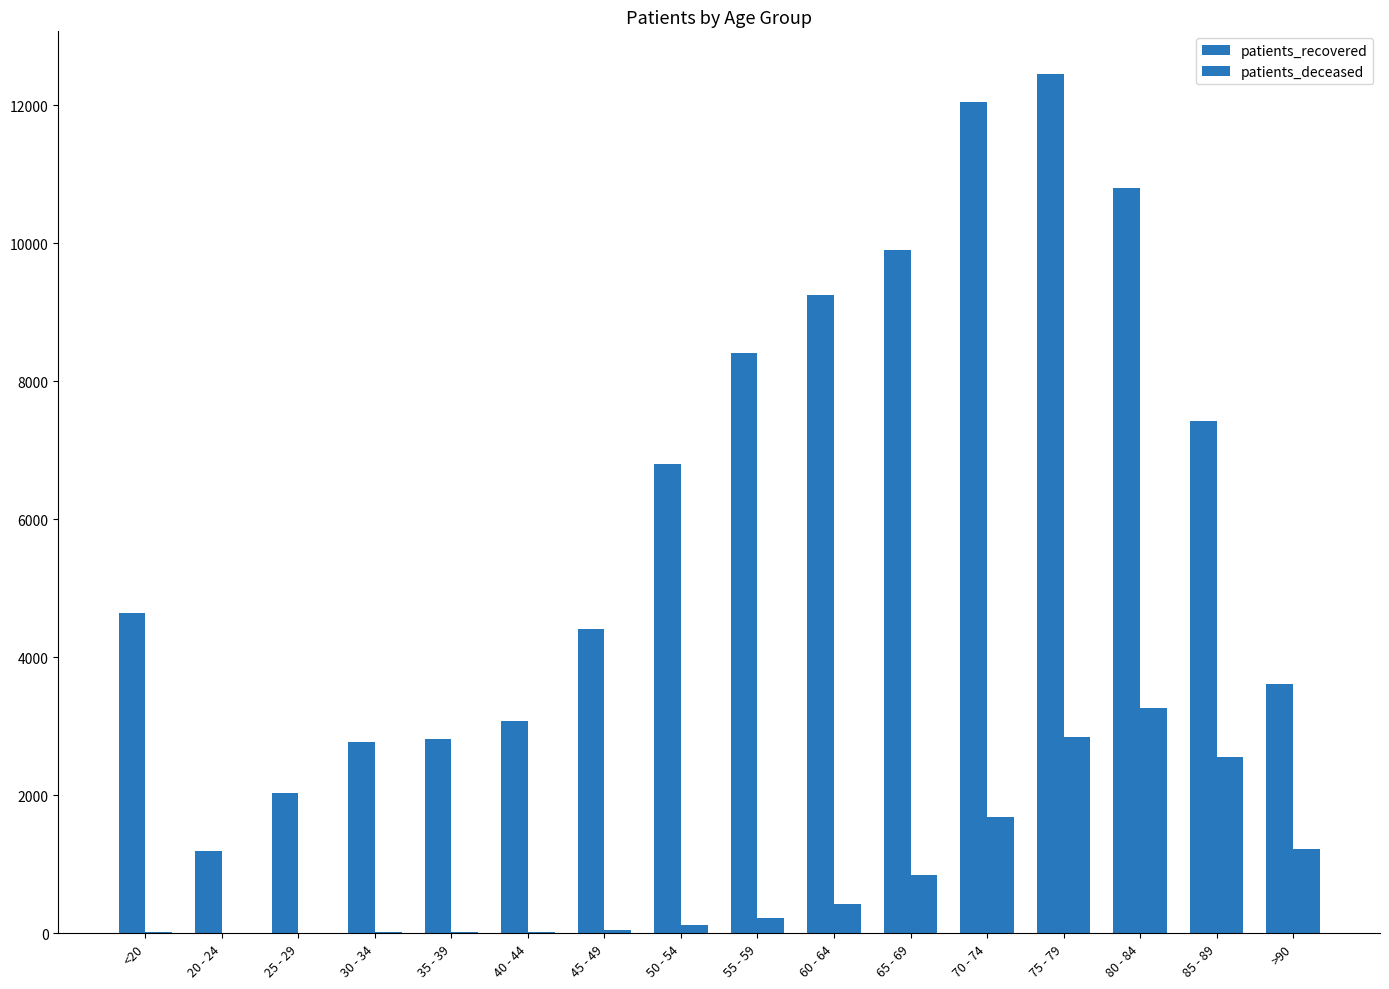

What is the difference between the highest and lowest values at 40 - 44?

3055